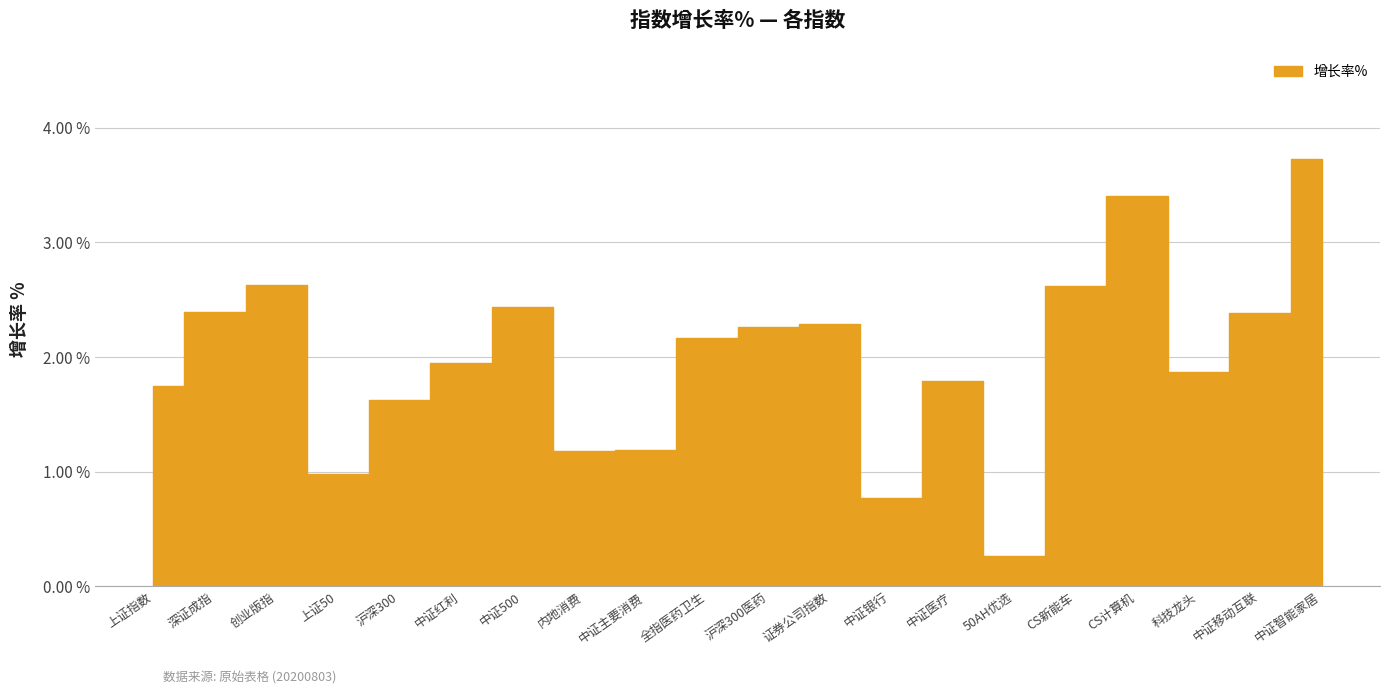

Which label corresponds to the largest value in the chart?

中证智能家居